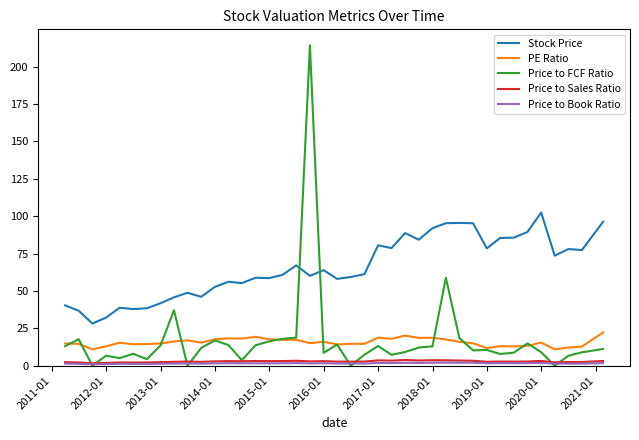

True or false: Stock Price and PE Ratio cross at least once.

False